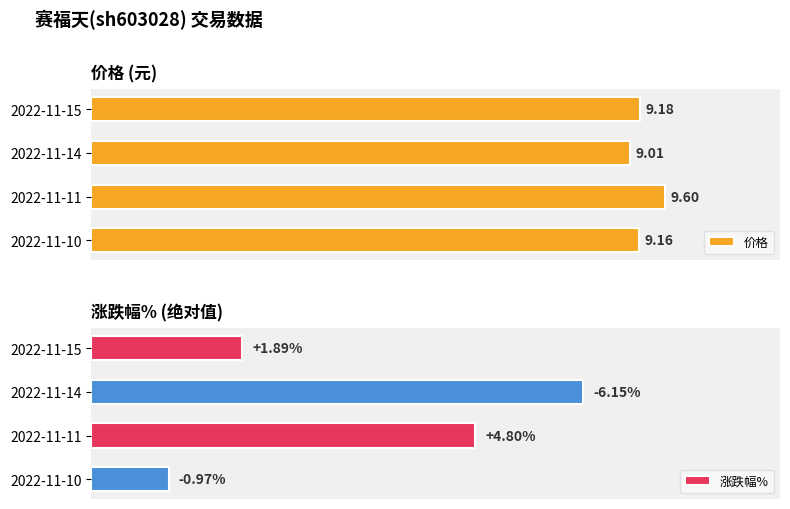

What are all the series names shown in the legend?

价格, 涨跌幅%